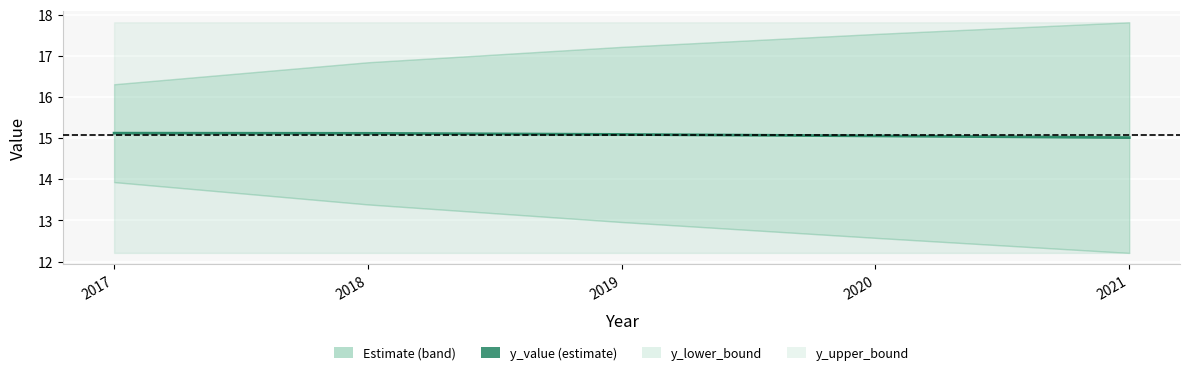

What is the difference between the maximum and second lowest values?

0.1